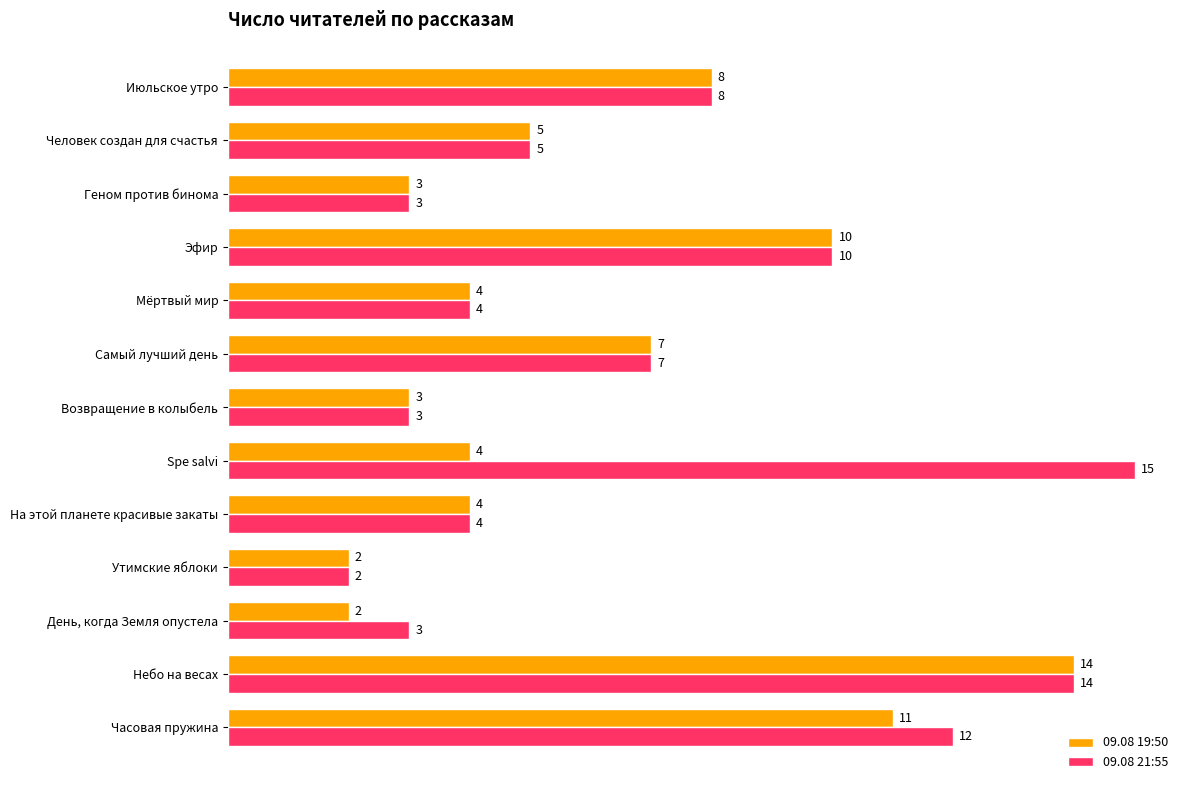

Which series has the largest total across all categories?

09.08 21:55